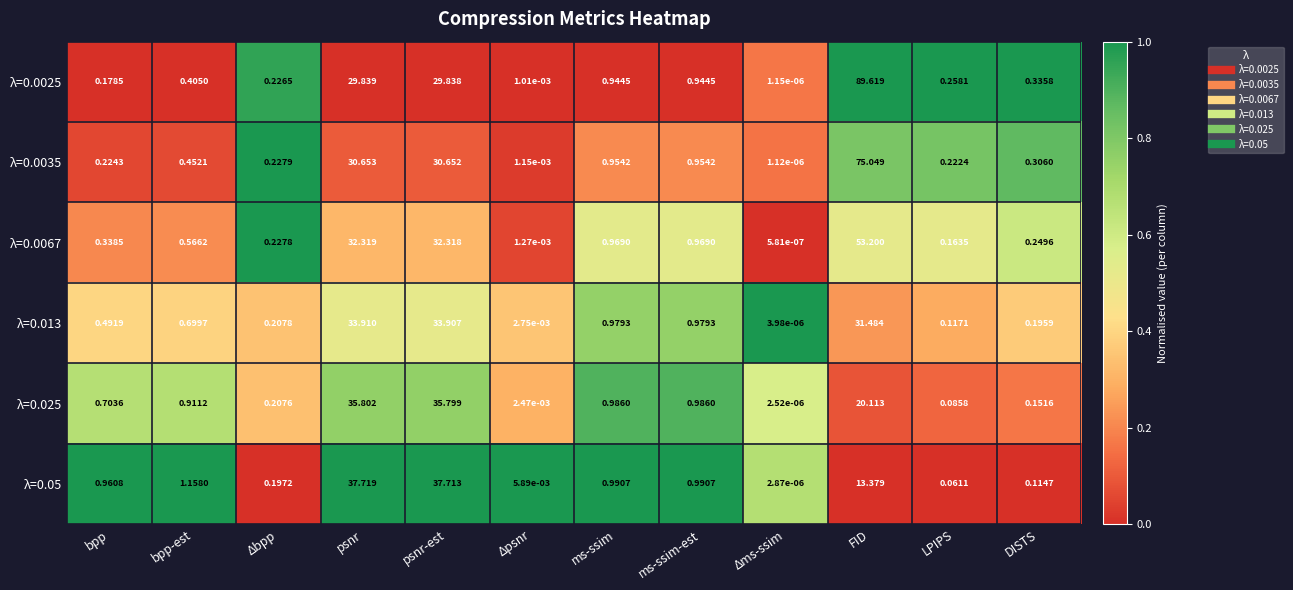

At which category does the chart reach its minimum across all series?

Δms-ssim